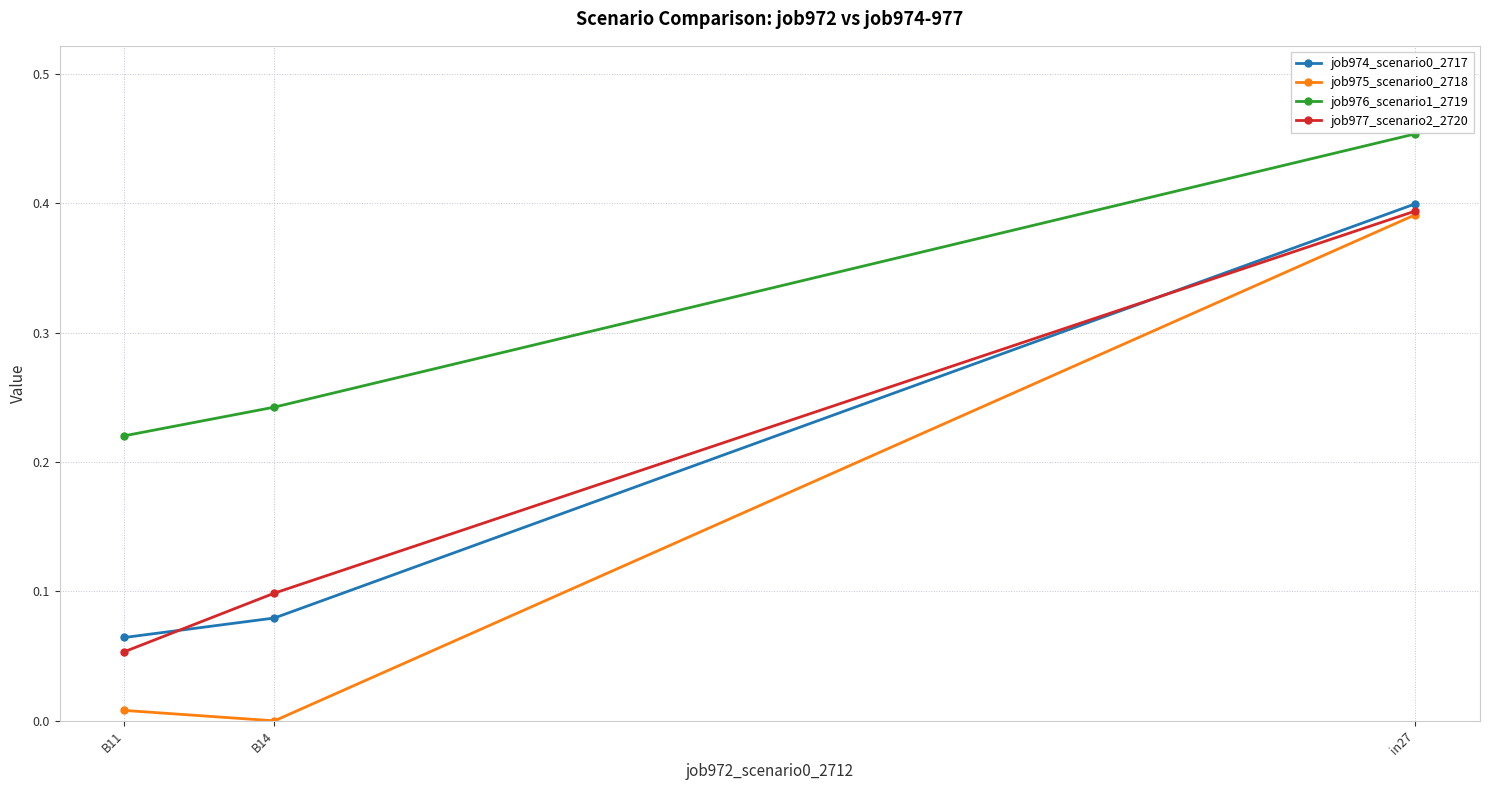

How many job976_scenario1_2719 values are between 0 and 1?

3